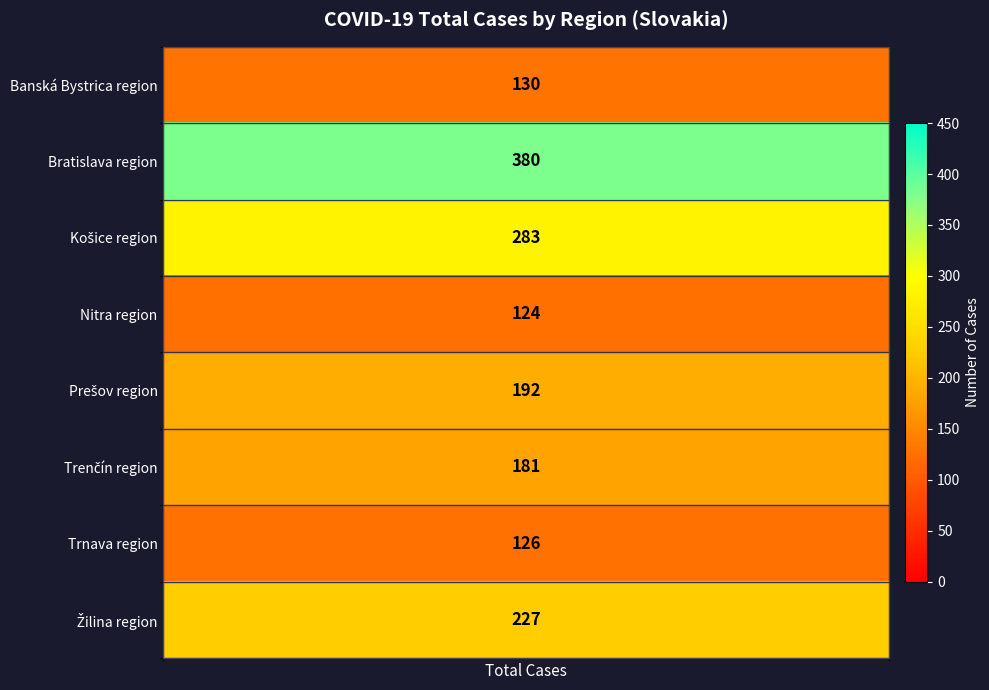

What is the maximum value shown in the chart?

380